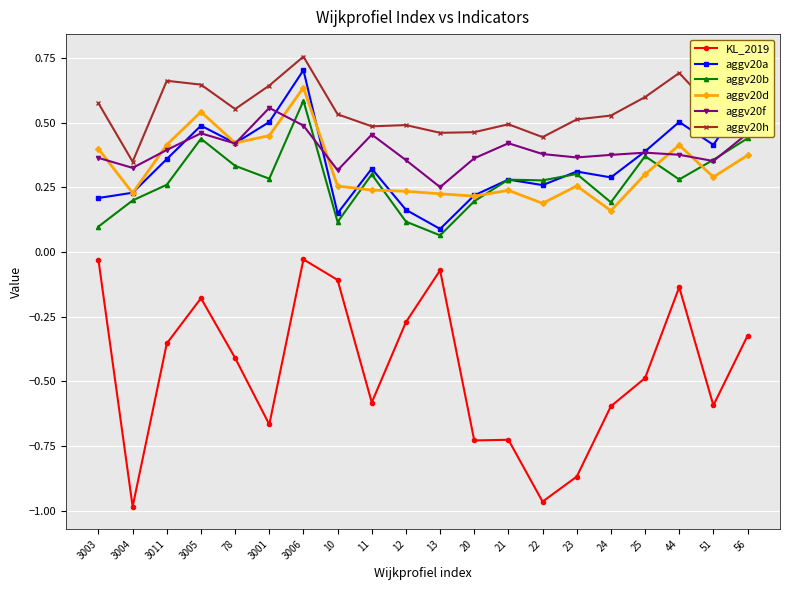

Which category has the highest value in the aggv20a series?

3006